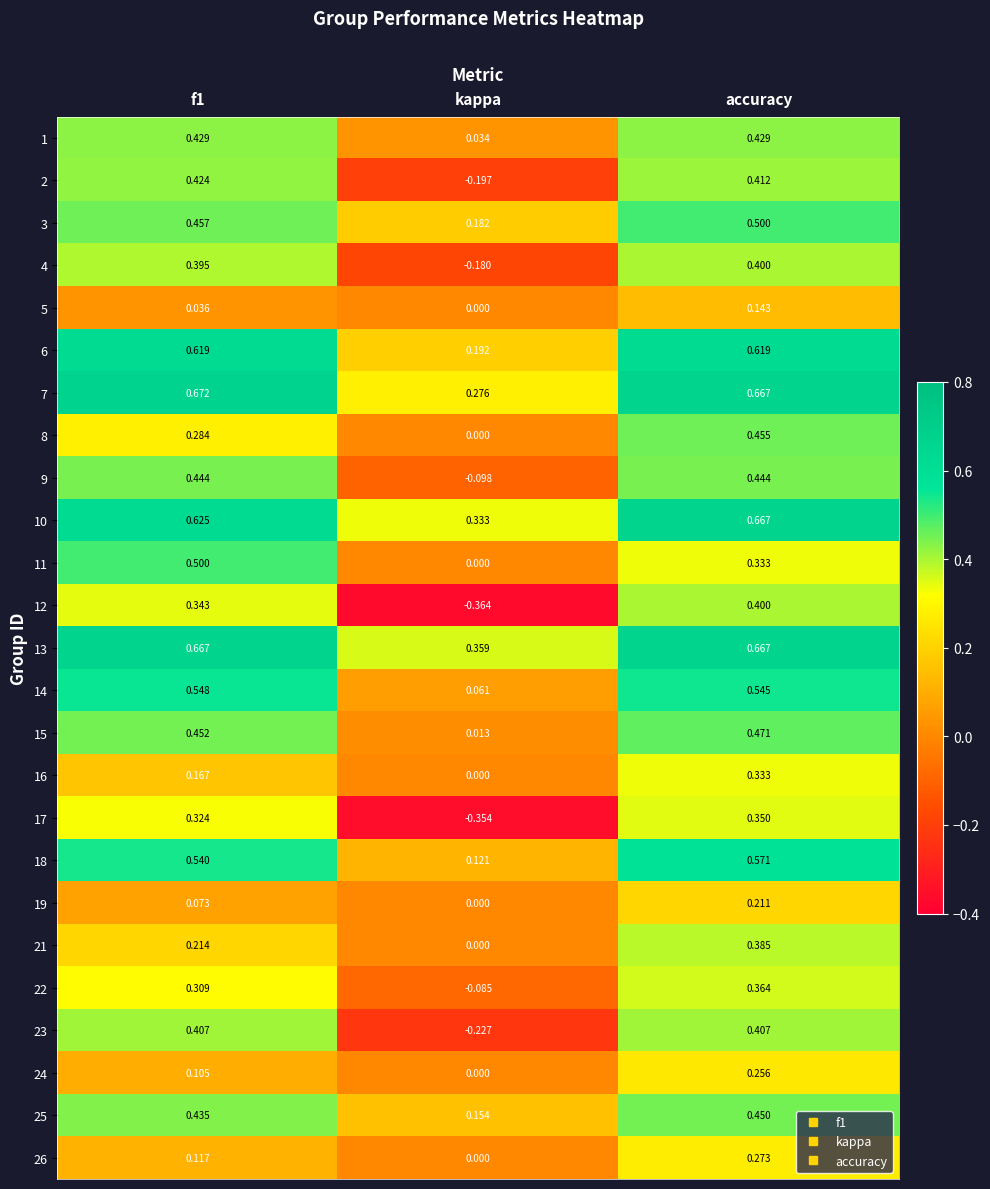

Which category has the highest value in the 10 series?

accuracy